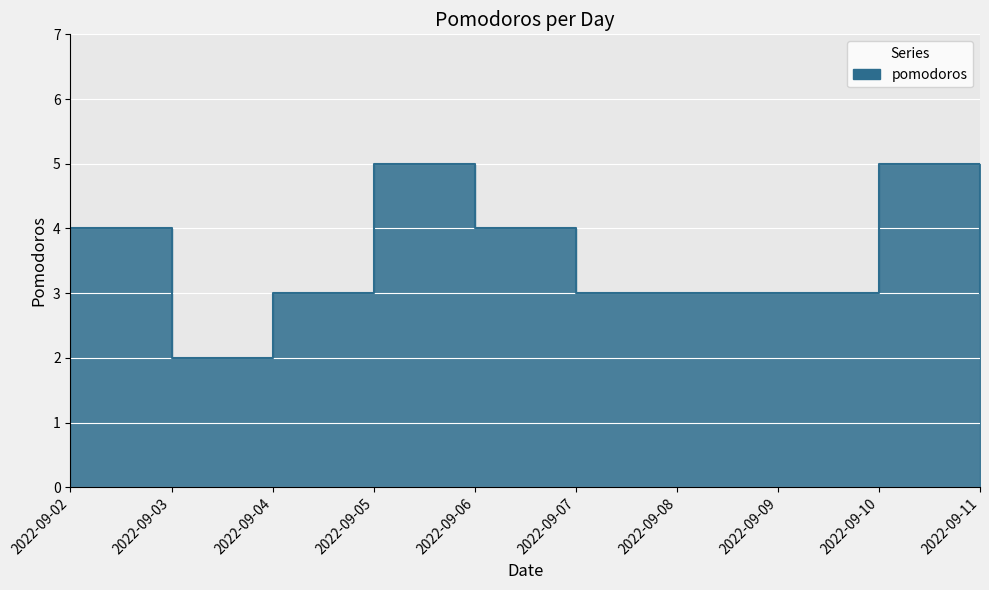

What value does the data have at 2022-09-02?

4